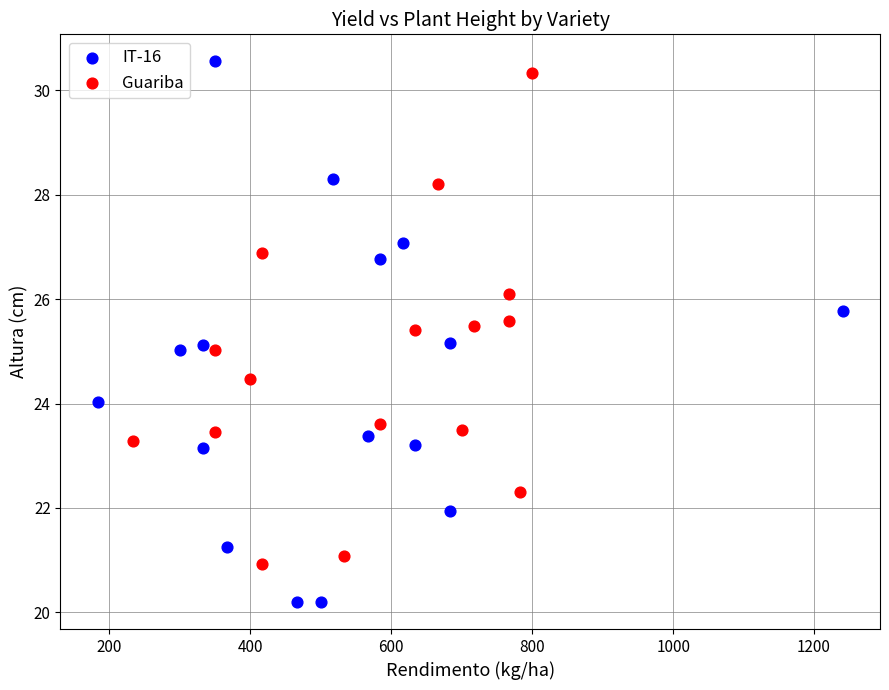

Which series has the widest spread of Y values?

IT-16